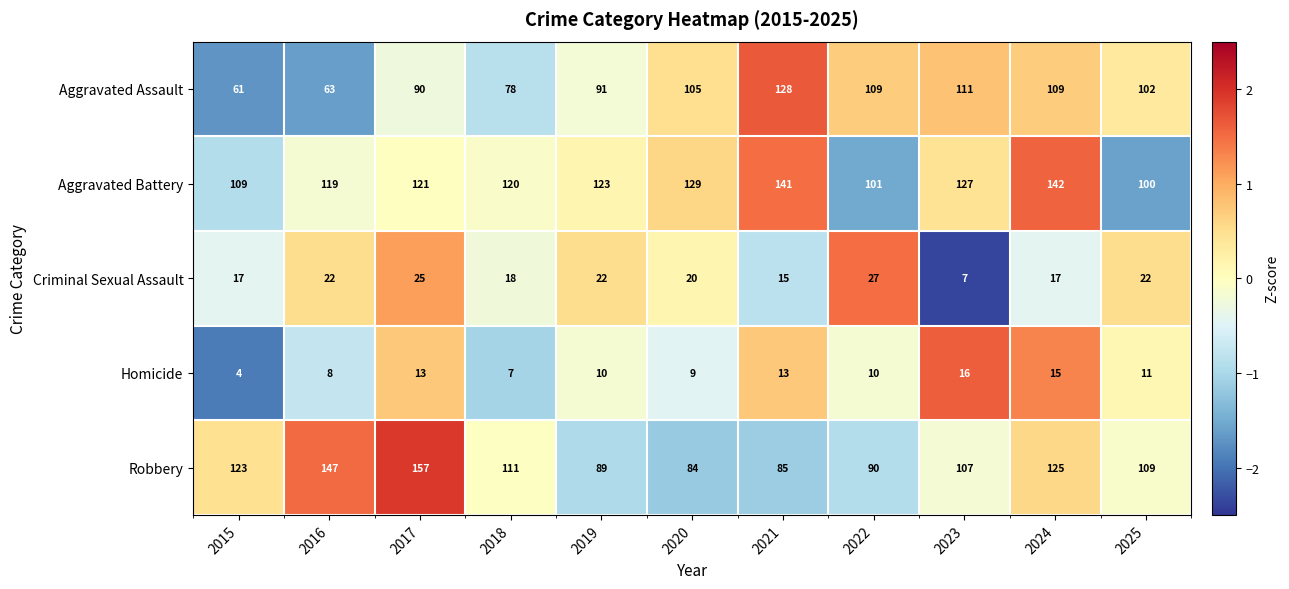

What is the spread (max minus min) of values at 2018?

113